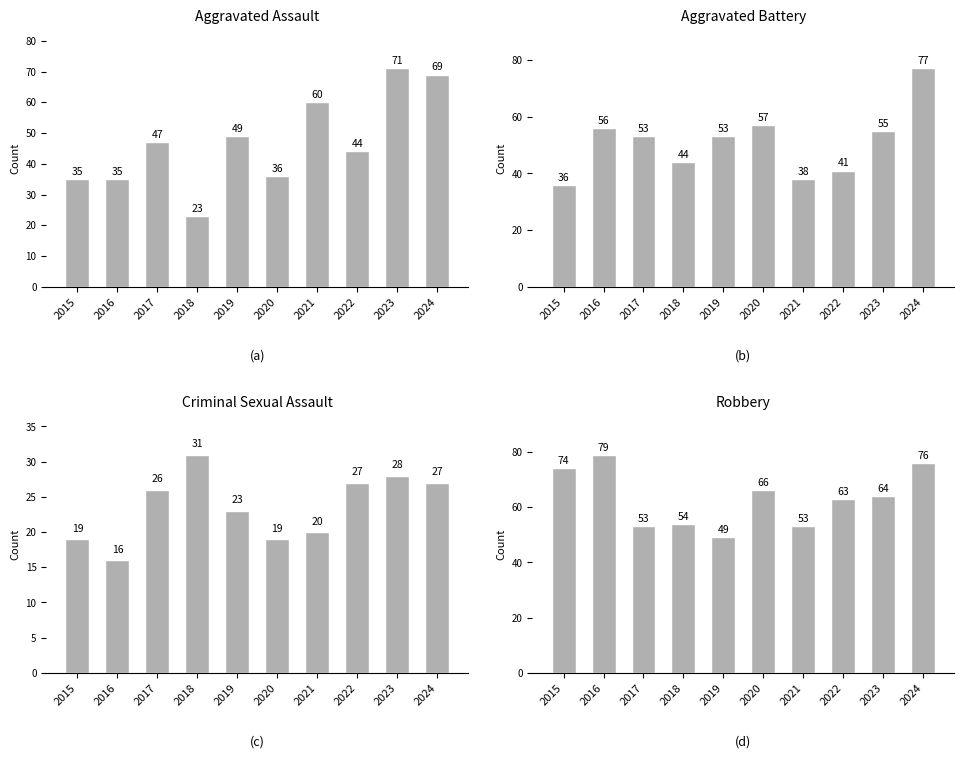

What is the difference between the Criminal Sexual Assault values at 2021 and 2019?

3